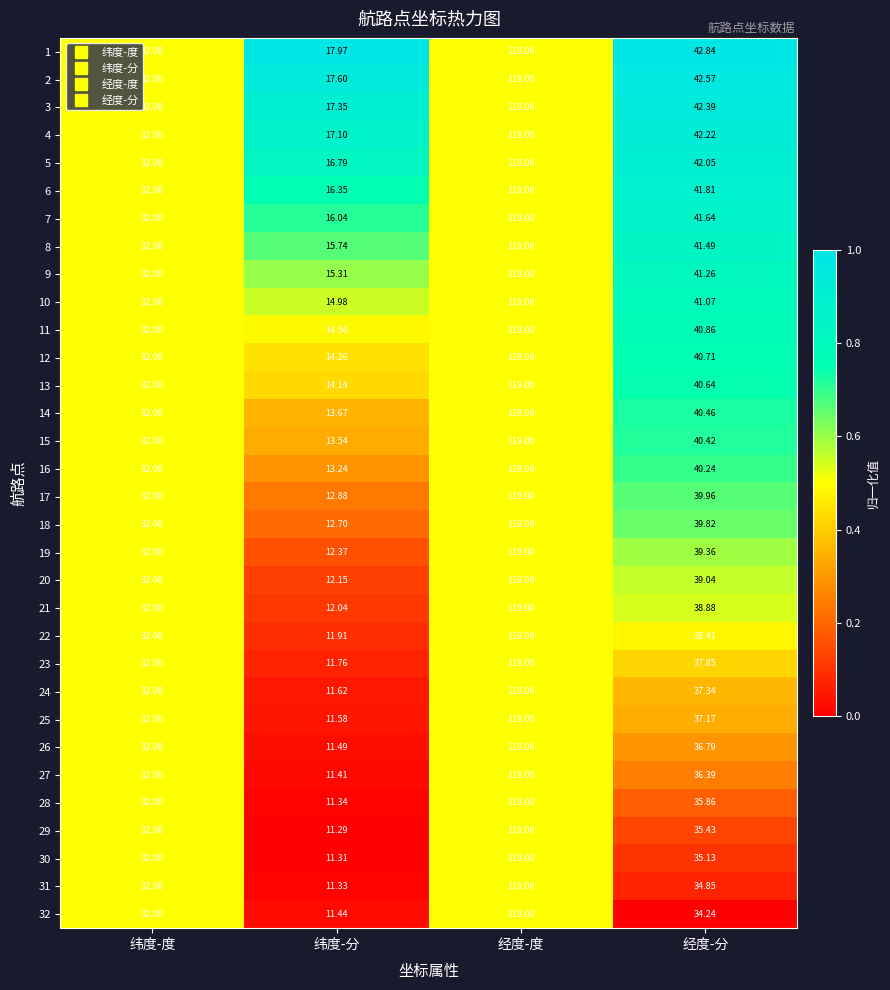

At which label does 31 first exceed 34?

经度-度